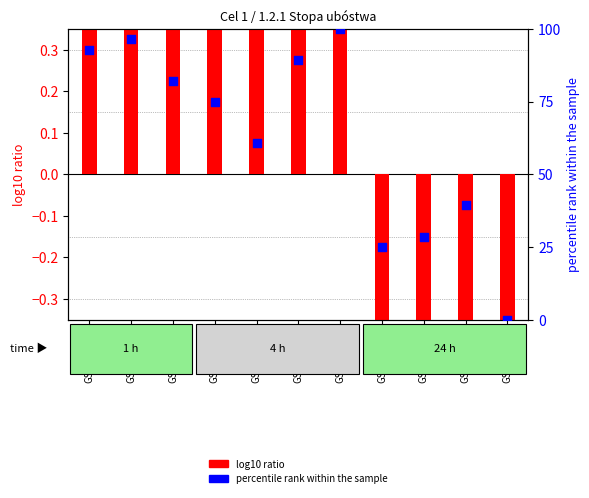

At which category is the sum across all series the highest?

GSM120706